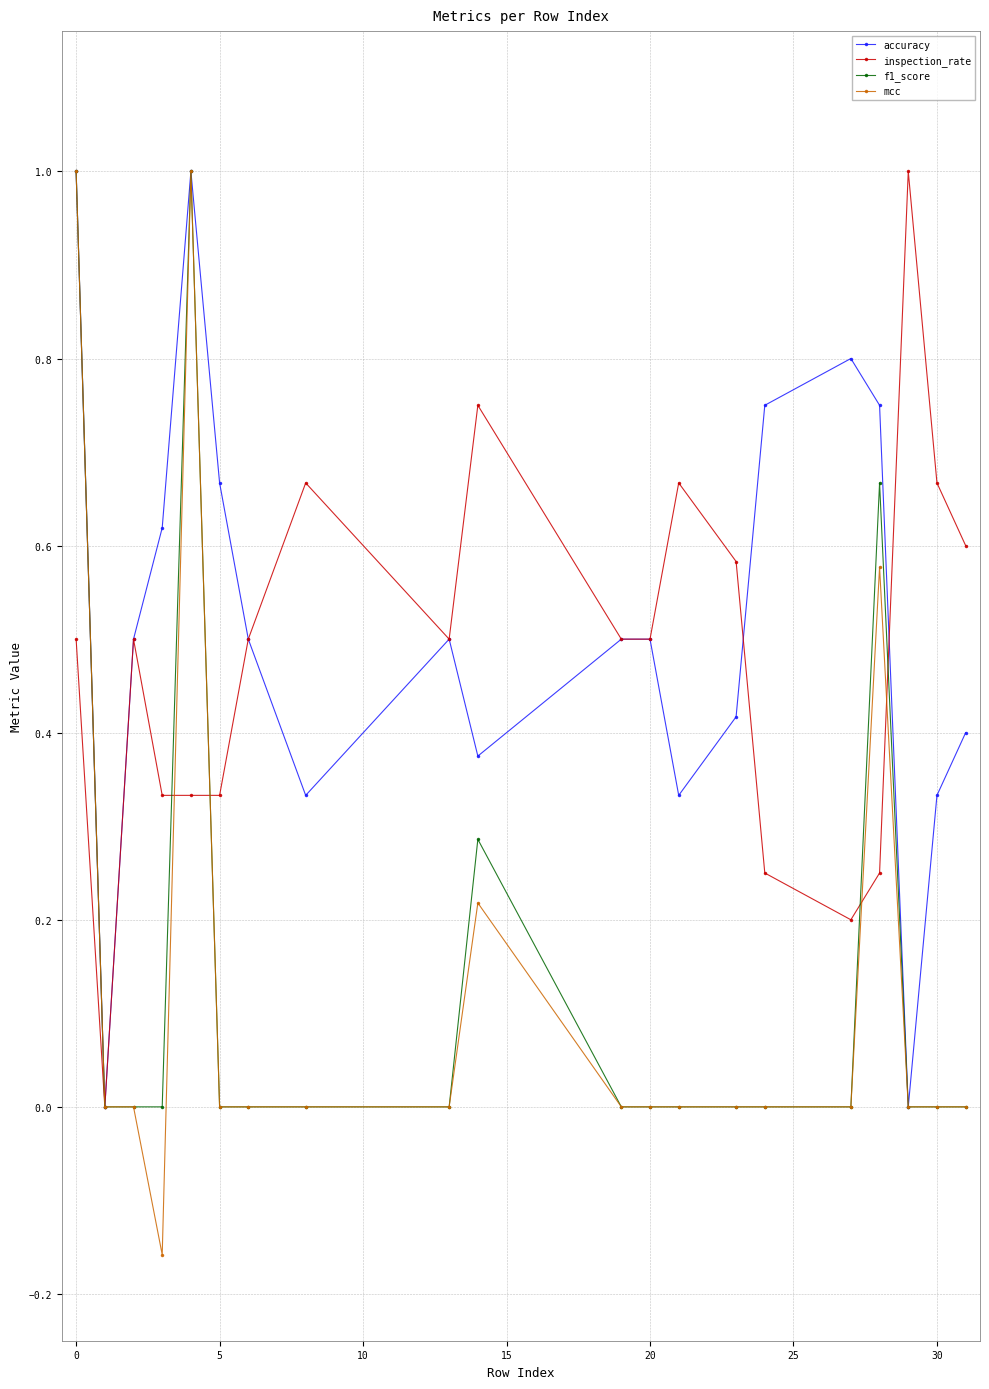

True or false: accuracy has more than 0 points higher than both neighbors.

True